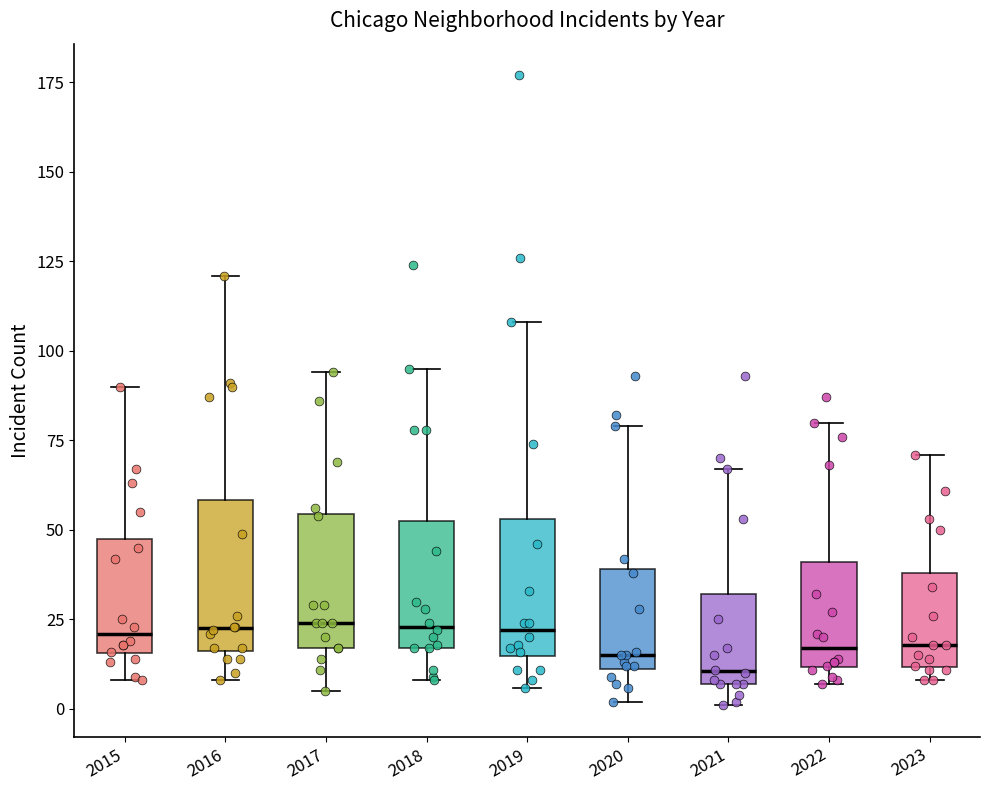

Reading left to right, transcribe this box plot: for each box, give where its median line is, the range the box spans, and where its two whiskers end, as read against the y-axis. The values are not printed on the chart, so give them approximately, as read against the axis.

2015: median 20, box 15 to 50, whiskers 10 to 90
2016: median 25, box 15 to 60, whiskers 10 to 120
2017: median 25, box 15 to 55, whiskers 5 to 95
2018: median 25, box 15 to 55, whiskers 10 to 95
2019: median 20, box 15 to 55, whiskers 5 to 110
2020: median 15, box 10 to 40, whiskers 0 to 80
2021: median 10, box 5 to 30, whiskers 0 to 65
2022: median 15, box 10 to 40, whiskers 5 to 80
2023: median 20, box 10 to 40, whiskers 10 (just below the box's lower edge) to 70